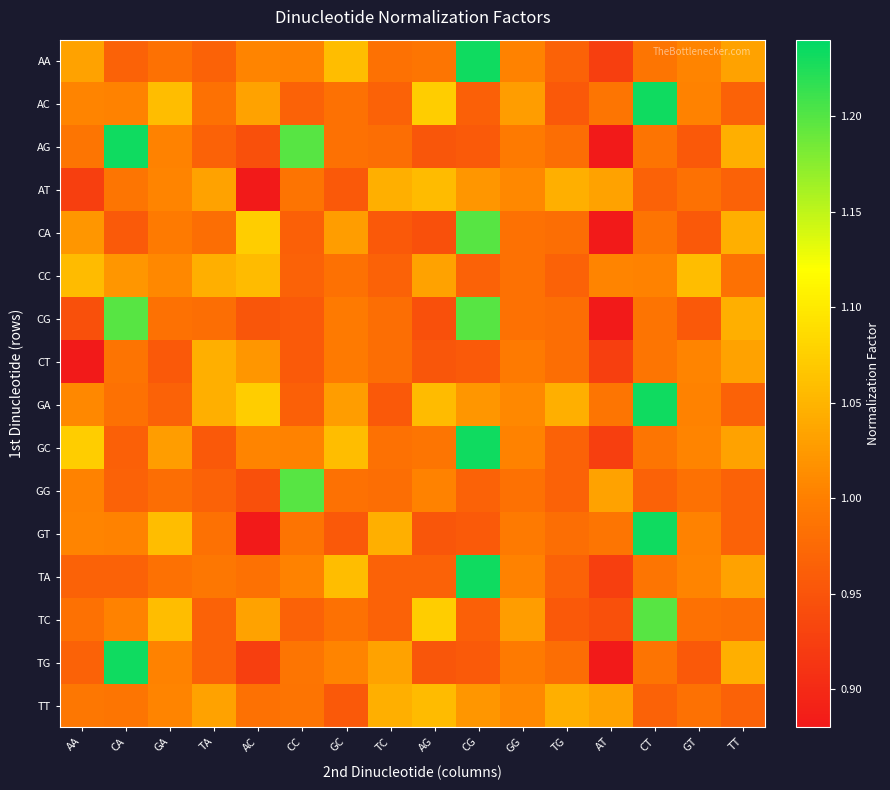

Reading left to right, what are all the values shown in this chart?

AA: AA=1.0	CA=1.0	GA=1.0	TA=1.0	AC=1.0	CC=1.0	GC=1.1	TC=1.0	AG=1.0	CG=1.2	GG=1.0	TG=1.0	AT=0.9	CT=1.0	GT=1.0	TT=1.0
AC: AA=1.0	CA=1.0	GA=1.1	TA=1.0	AC=1.0	CC=1.0	GC=1.0	TC=1.0	AG=1.1	CG=1.0	GG=1.0	TG=1.0	AT=1.0	CT=1.2	GT=1.0	TT=1.0
AG: AA=1.0	CA=1.2	GA=1.0	TA=1.0	AC=0.9	CC=1.2	GC=1.0	TC=1.0	AG=1.0	CG=1.0	GG=1.0	TG=1.0	AT=0.9	CT=1.0	GT=1.0	TT=1.0
AT: AA=0.9	CA=1.0	GA=1.0	TA=1.0	AC=0.9	CC=1.0	GC=1.0	TC=1.0	AG=1.1	CG=1.0	GG=1.0	TG=1.0	AT=1.0	CT=1.0	GT=1.0	TT=1.0
CA: AA=1.0	CA=1.0	GA=1.0	TA=1.0	AC=1.1	CC=1.0	GC=1.0	TC=1.0	AG=0.9	CG=1.2	GG=1.0	TG=1.0	AT=0.9	CT=1.0	GT=1.0	TT=1.0
CC: AA=1.1	CA=1.0	GA=1.0	TA=1.0	AC=1.1	CC=1.0	GC=1.0	TC=1.0	AG=1.0	CG=1.0	GG=1.0	TG=1.0	AT=1.0	CT=1.0	GT=1.1	TT=1.0
CG: AA=0.9	CA=1.2	GA=1.0	TA=1.0	AC=1.0	CC=1.0	GC=1.0	TC=1.0	AG=0.9	CG=1.2	GG=1.0	TG=1.0	AT=0.9	CT=1.0	GT=1.0	TT=1.0
CT: AA=0.9	CA=1.0	GA=1.0	TA=1.0	AC=1.0	CC=1.0	GC=1.0	TC=1.0	AG=1.0	CG=1.0	GG=1.0	TG=1.0	AT=0.9	CT=1.0	GT=1.0	TT=1.0
GA: AA=1.0	CA=1.0	GA=1.0	TA=1.0	AC=1.1	CC=1.0	GC=1.0	TC=1.0	AG=1.1	CG=1.0	GG=1.0	TG=1.0	AT=1.0	CT=1.2	GT=1.0	TT=1.0
GC: AA=1.1	CA=1.0	GA=1.0	TA=1.0	AC=1.0	CC=1.0	GC=1.1	TC=1.0	AG=1.0	CG=1.2	GG=1.0	TG=1.0	AT=0.9	CT=1.0	GT=1.0	TT=1.0
GG: AA=1.0	CA=1.0	GA=1.0	TA=1.0	AC=0.9	CC=1.2	GC=1.0	TC=1.0	AG=1.0	CG=1.0	GG=1.0	TG=1.0	AT=1.0	CT=1.0	GT=1.0	TT=1.0
GT: AA=1.0	CA=1.0	GA=1.1	TA=1.0	AC=0.9	CC=1.0	GC=1.0	TC=1.0	AG=1.0	CG=1.0	GG=1.0	TG=1.0	AT=1.0	CT=1.2	GT=1.0	TT=1.0
TA: AA=1.0	CA=1.0	GA=1.0	TA=1.0	AC=1.0	CC=1.0	GC=1.1	TC=1.0	AG=1.0	CG=1.2	GG=1.0	TG=1.0	AT=0.9	CT=1.0	GT=1.0	TT=1.0
TC: AA=1.0	CA=1.0	GA=1.1	TA=1.0	AC=1.0	CC=1.0	GC=1.0	TC=1.0	AG=1.1	CG=1.0	GG=1.0	TG=1.0	AT=0.9	CT=1.2	GT=1.0	TT=1.0
TG: AA=1.0	CA=1.2	GA=1.0	TA=1.0	AC=0.9	CC=1.0	GC=1.0	TC=1.0	AG=1.0	CG=1.0	GG=1.0	TG=1.0	AT=0.9	CT=1.0	GT=1.0	TT=1.0
TT: AA=1.0	CA=1.0	GA=1.0	TA=1.0	AC=1.0	CC=1.0	GC=1.0	TC=1.0	AG=1.1	CG=1.0	GG=1.0	TG=1.0	AT=1.0	CT=1.0	GT=1.0	TT=1.0